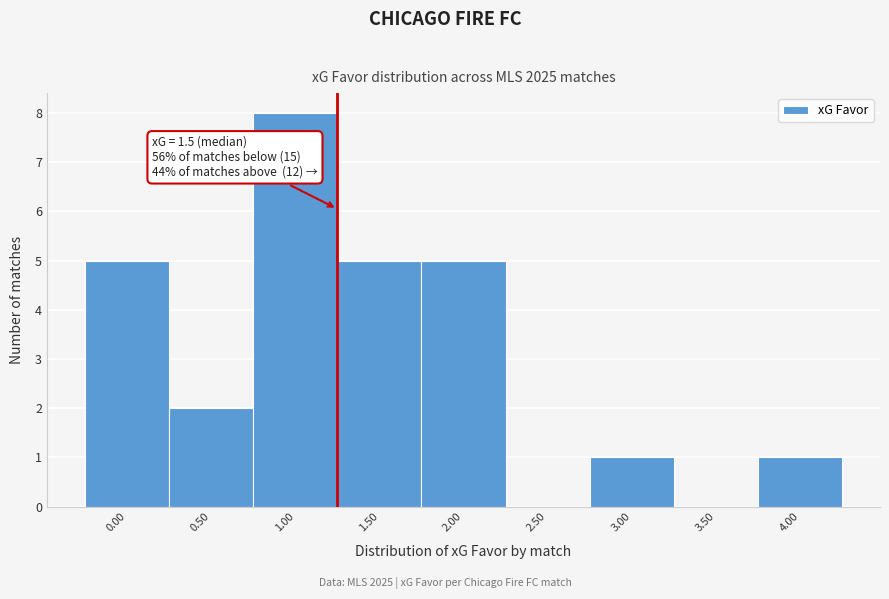

Reading left to right, transcribe all the data shown in this chart.

0.00=5	0.50=2	1.00=8	1.50=5	2.00=5	2.50=0	3.00=1	3.50=0	4.00=1